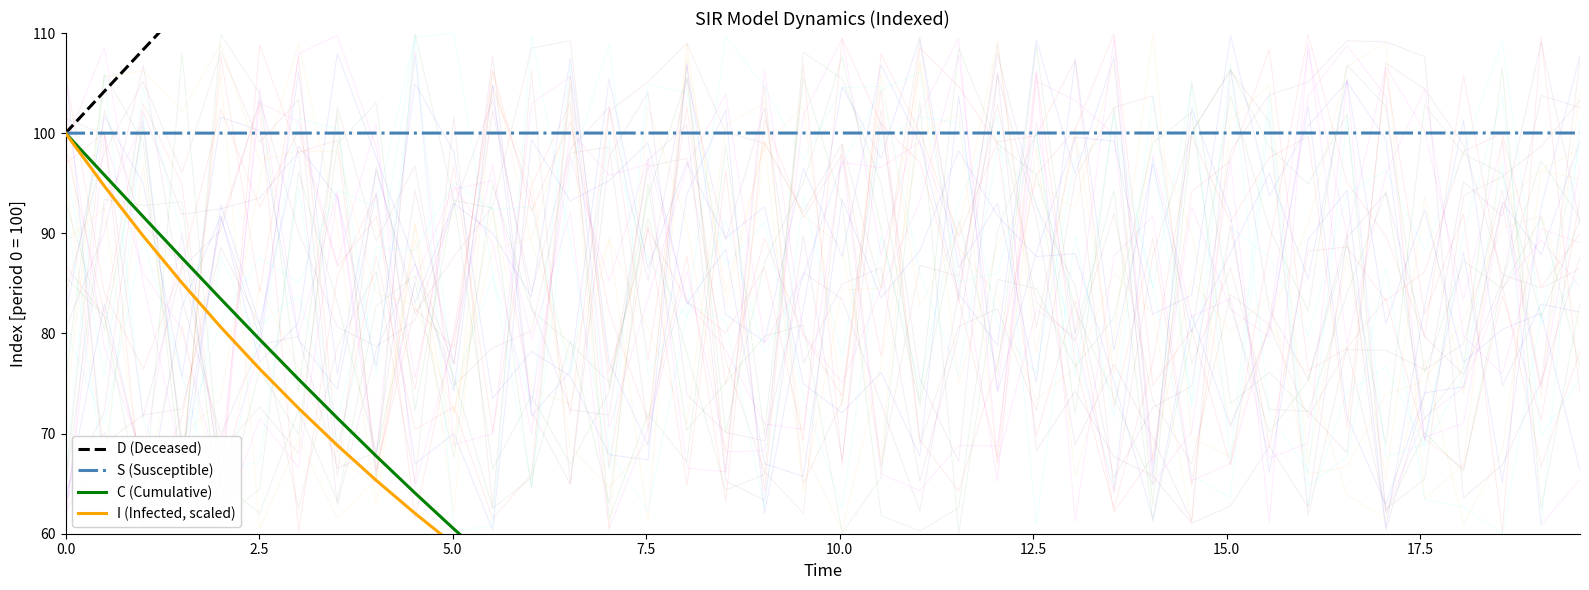

How many lines are shown in the chart?

4